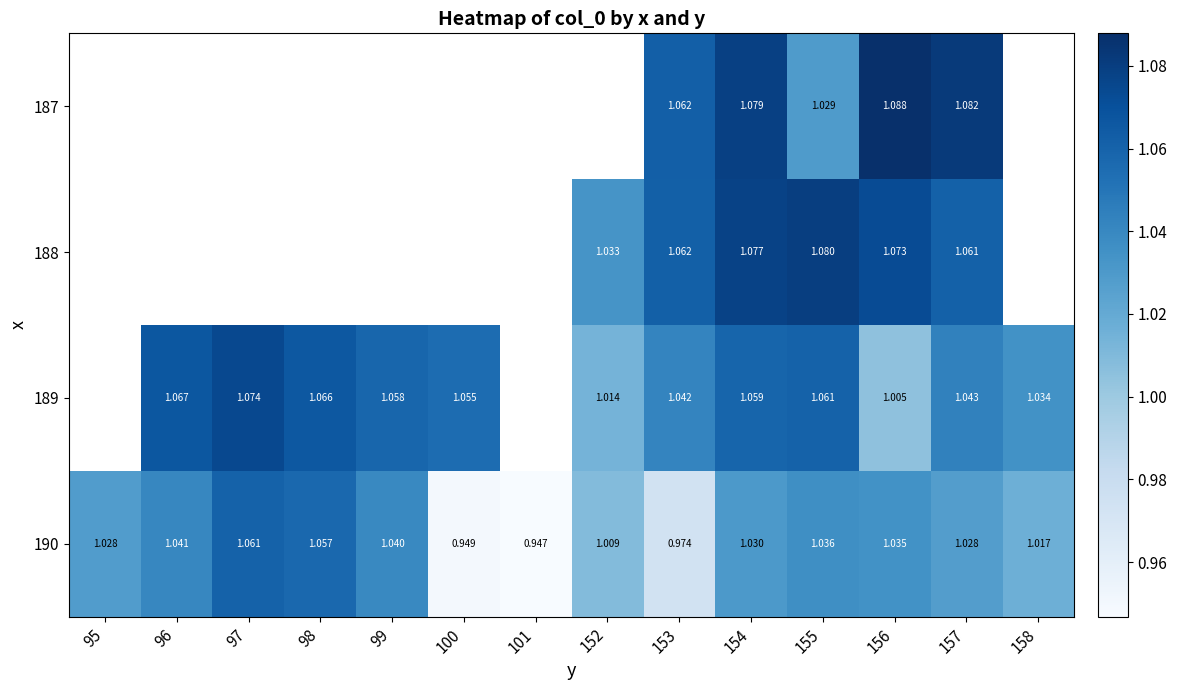

At 152, list the series in order from largest to smallest.

187, 188, 189, 190